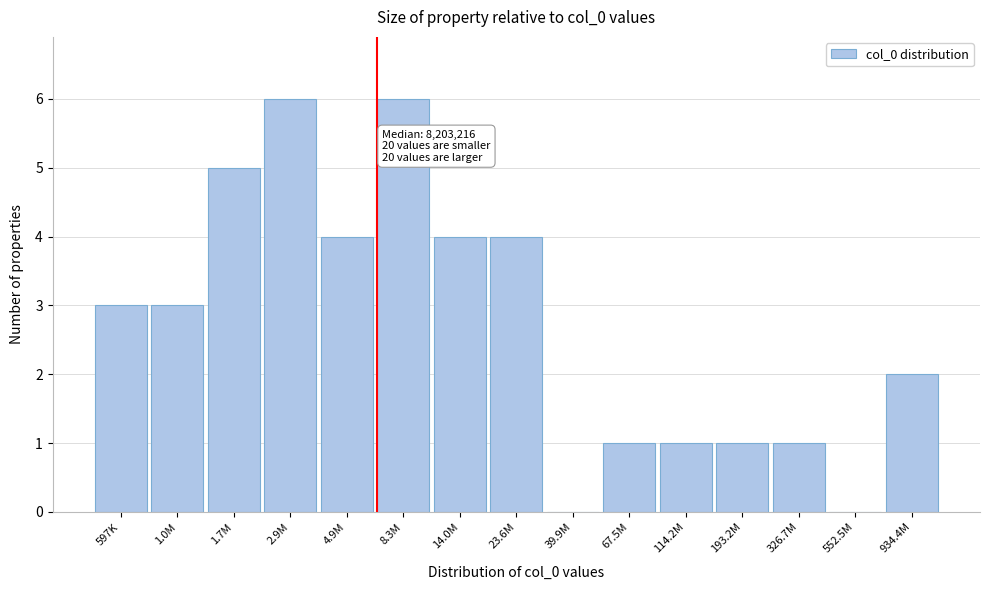

Between 326.7M and 1.7M, which is larger?

1.7M